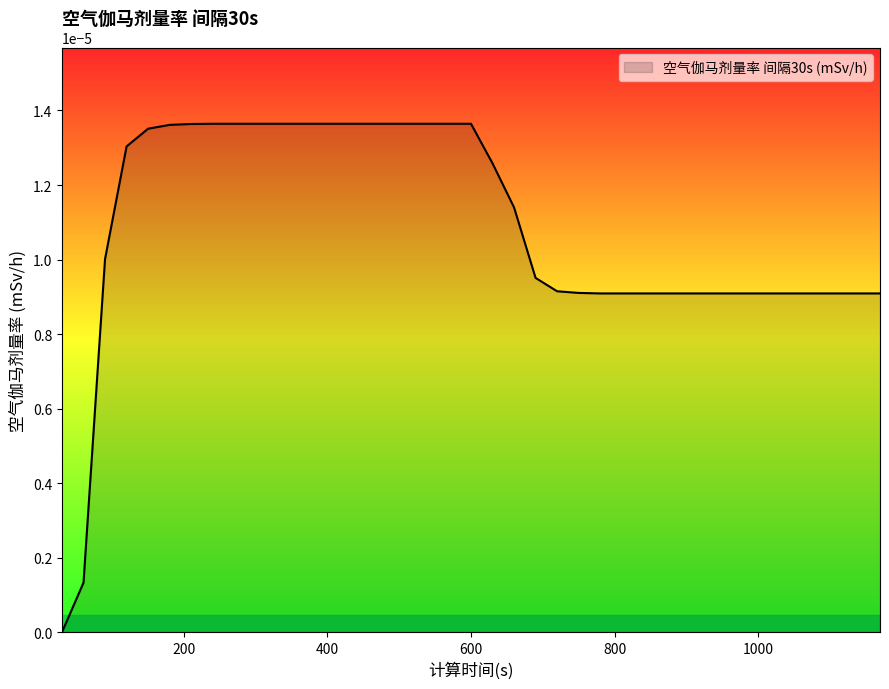

Is this an area chart (filled region under the line)?

Yes